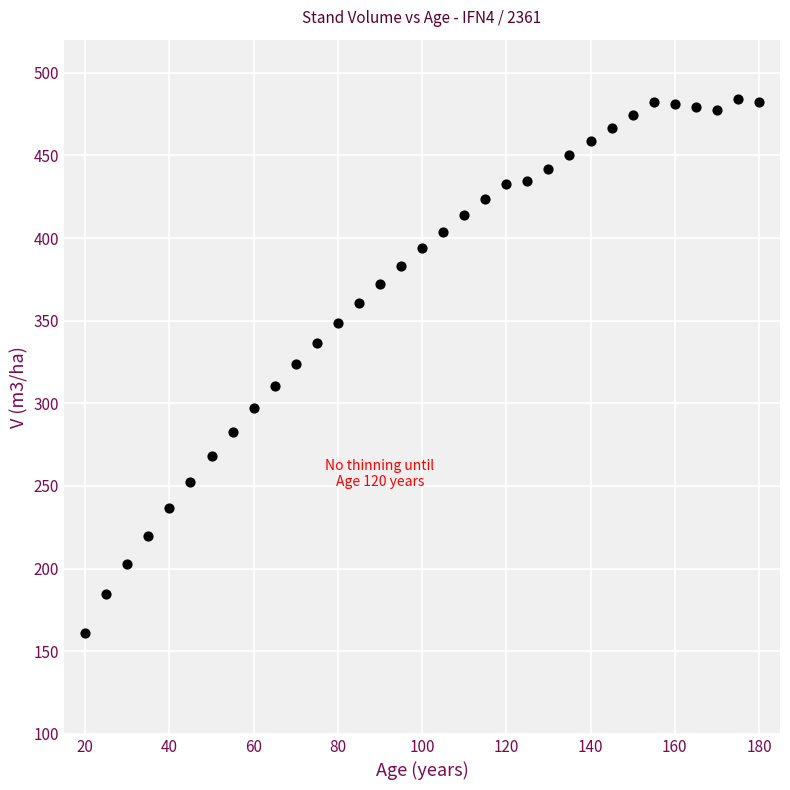

What is the range of X values (max minus min)?

160.0